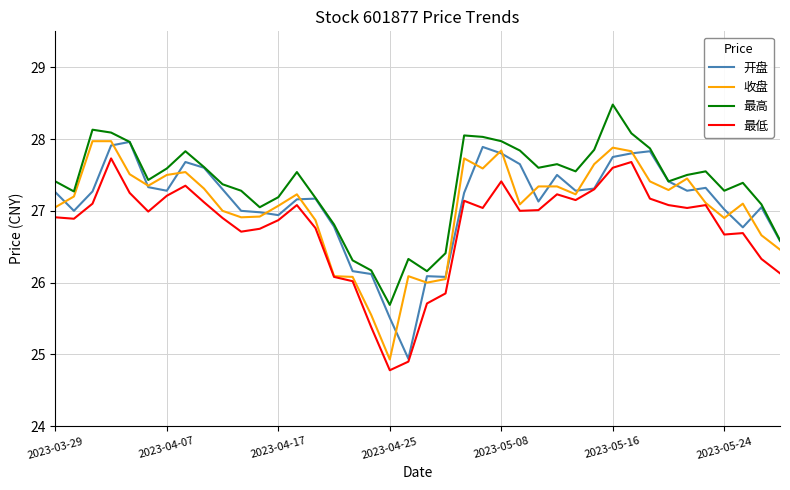

After their last crossing, which series has the higher values: 开盘 or 收盘?

开盘